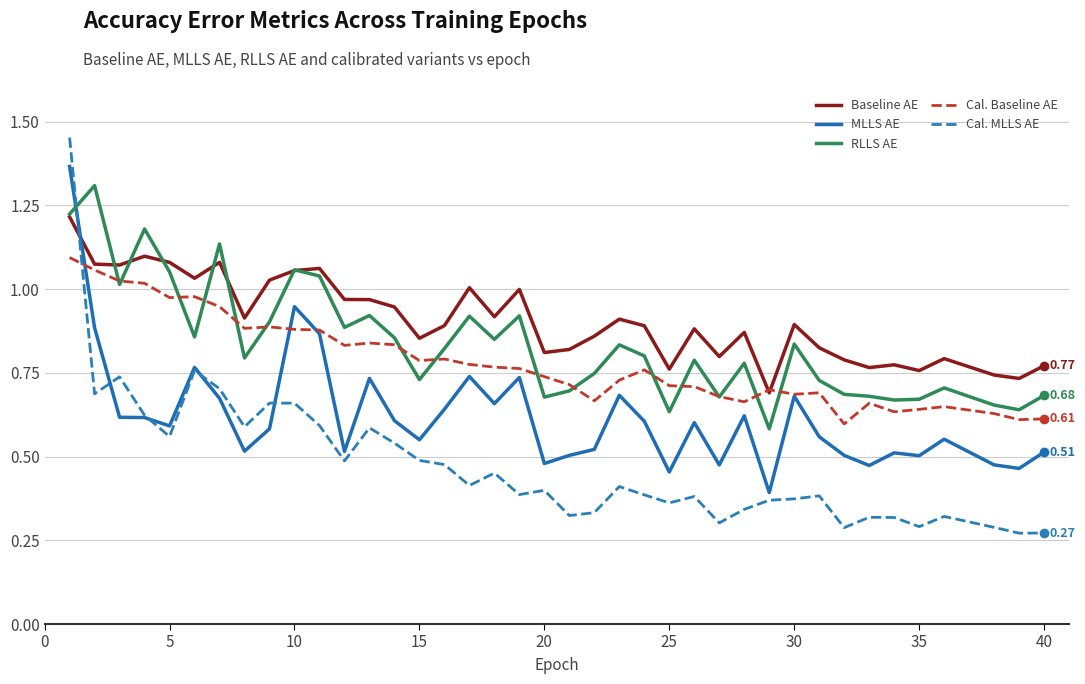

Which series has the largest range (max minus min)?

Cal. MLLS AE